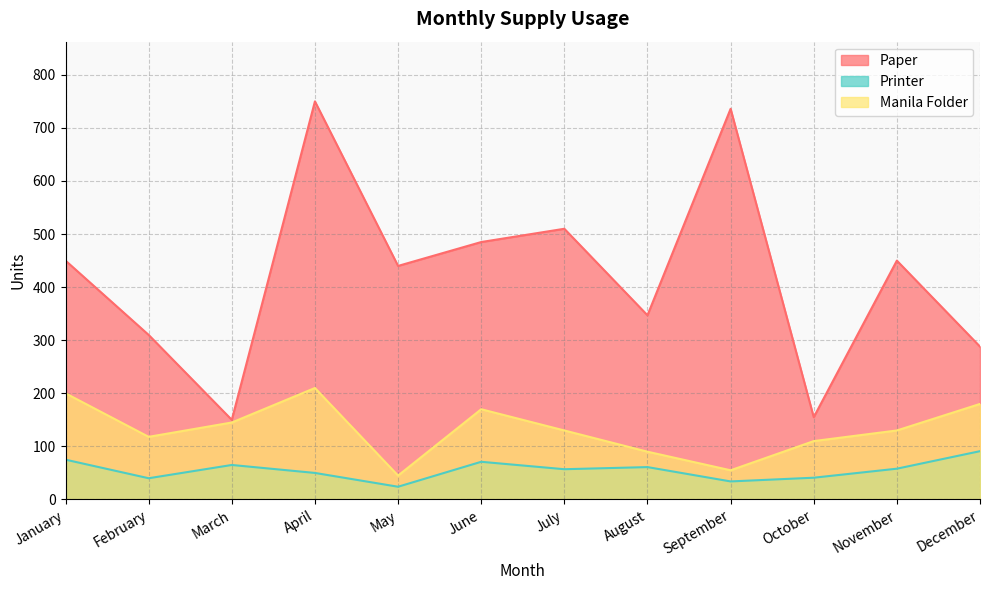

The value of Manila Folder at June is 170. True or false?

True